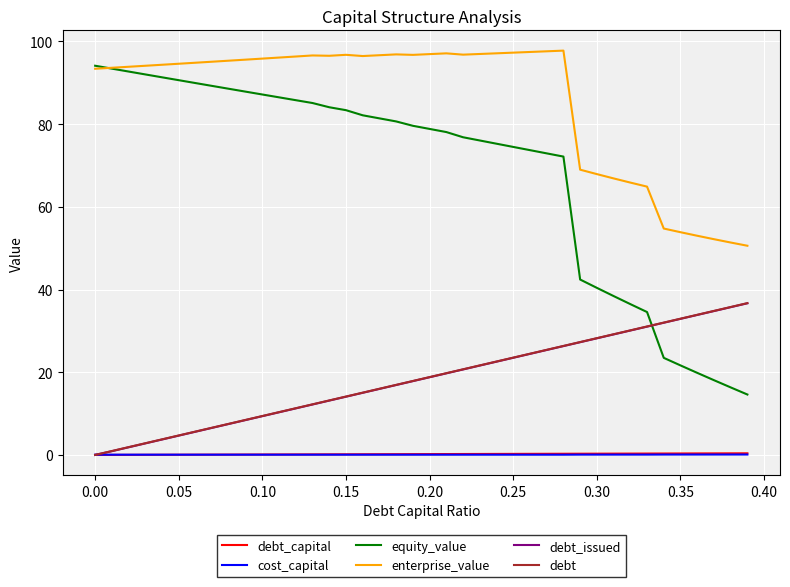

True or false: enterprise_value and debt_capital cross at least once.

False